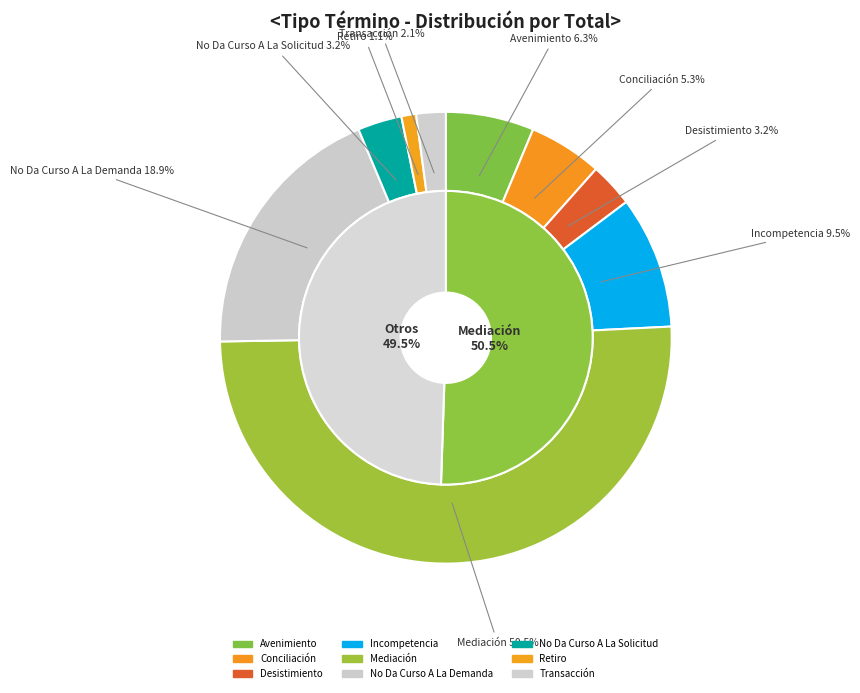

Combined, what portion of the pie is No Da Curso A La Solicitud and Transacción?

5.3%